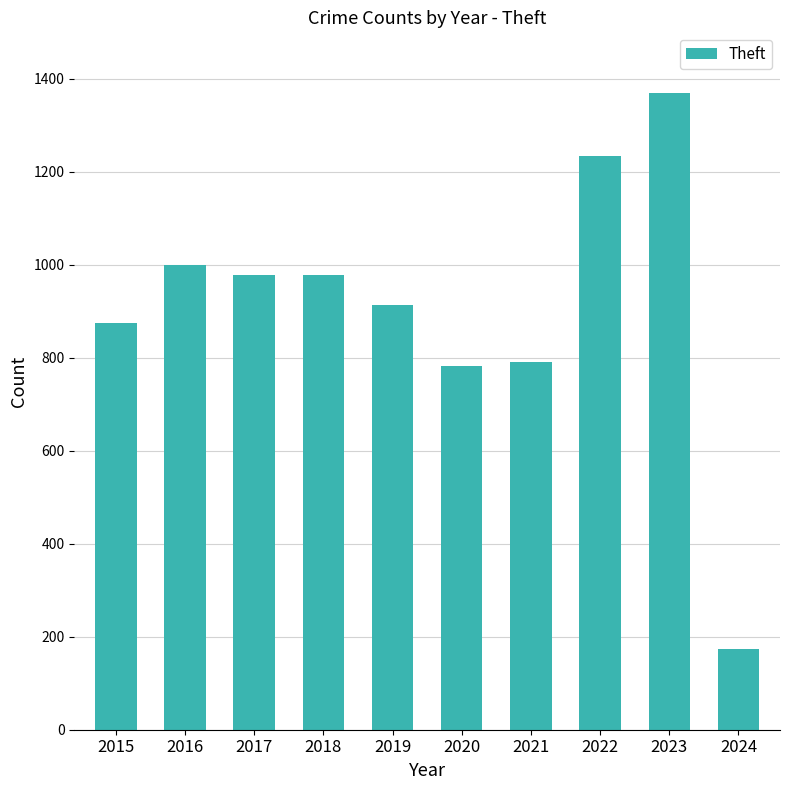

What is the difference between the maximum and second lowest values?

587